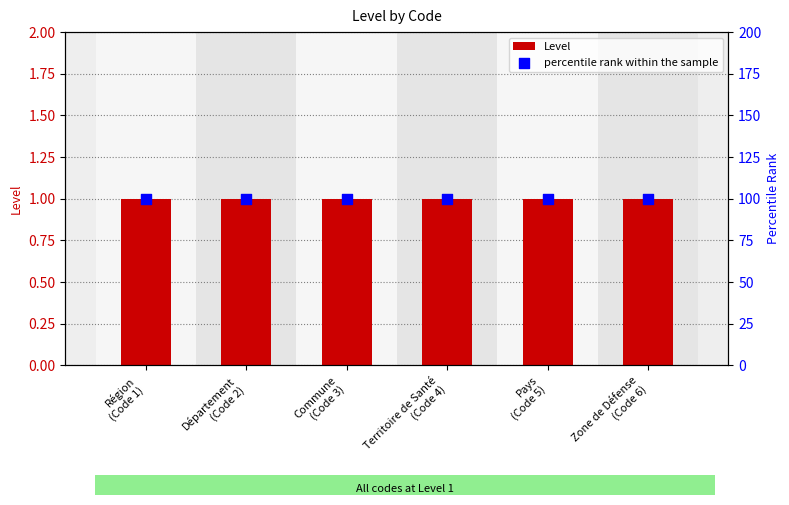

Is the value of Level at Pays
(Code 5) greater than the value of percentile rank within the sample at Département
(Code 2)?

No